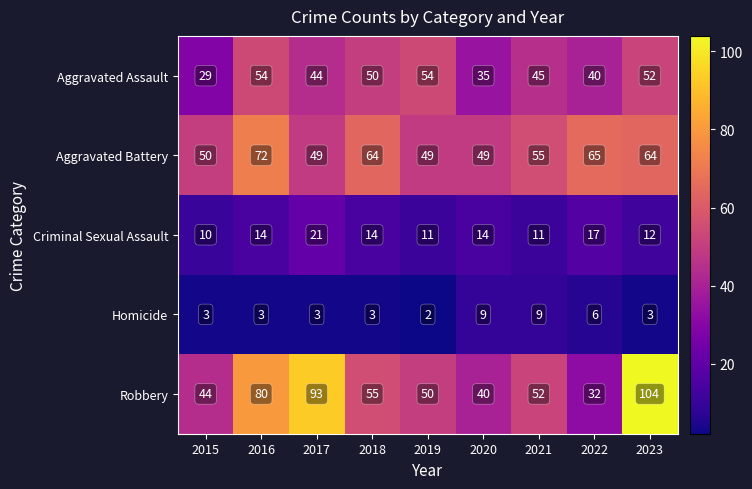

At which label does Aggravated Battery first exceed 55?

2016